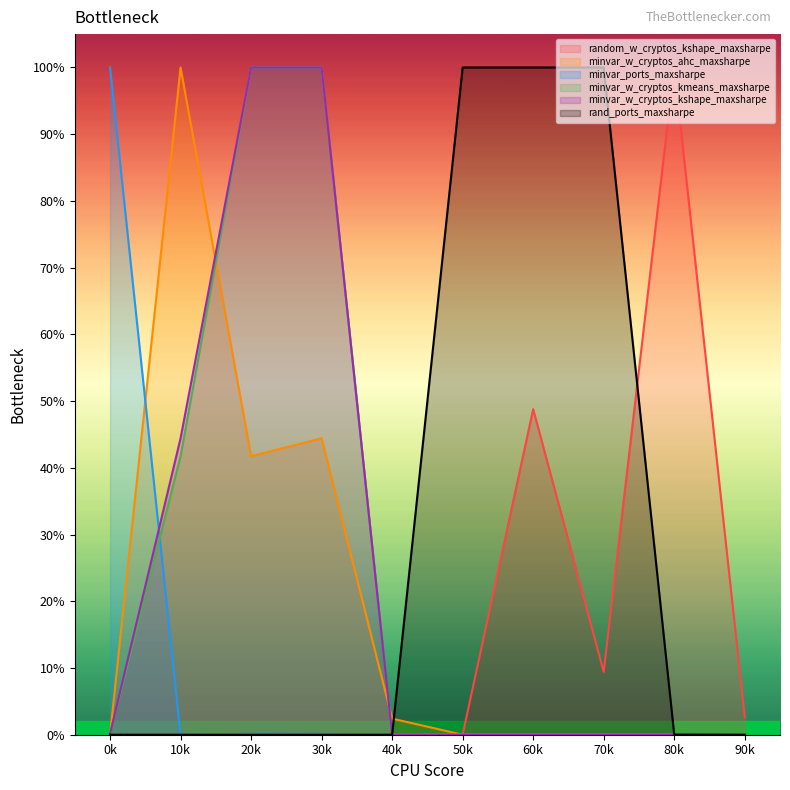

True or false: rand_ports_maxsharpe and minvar_w_cryptos_kshape_maxsharpe intersect in this chart.

False